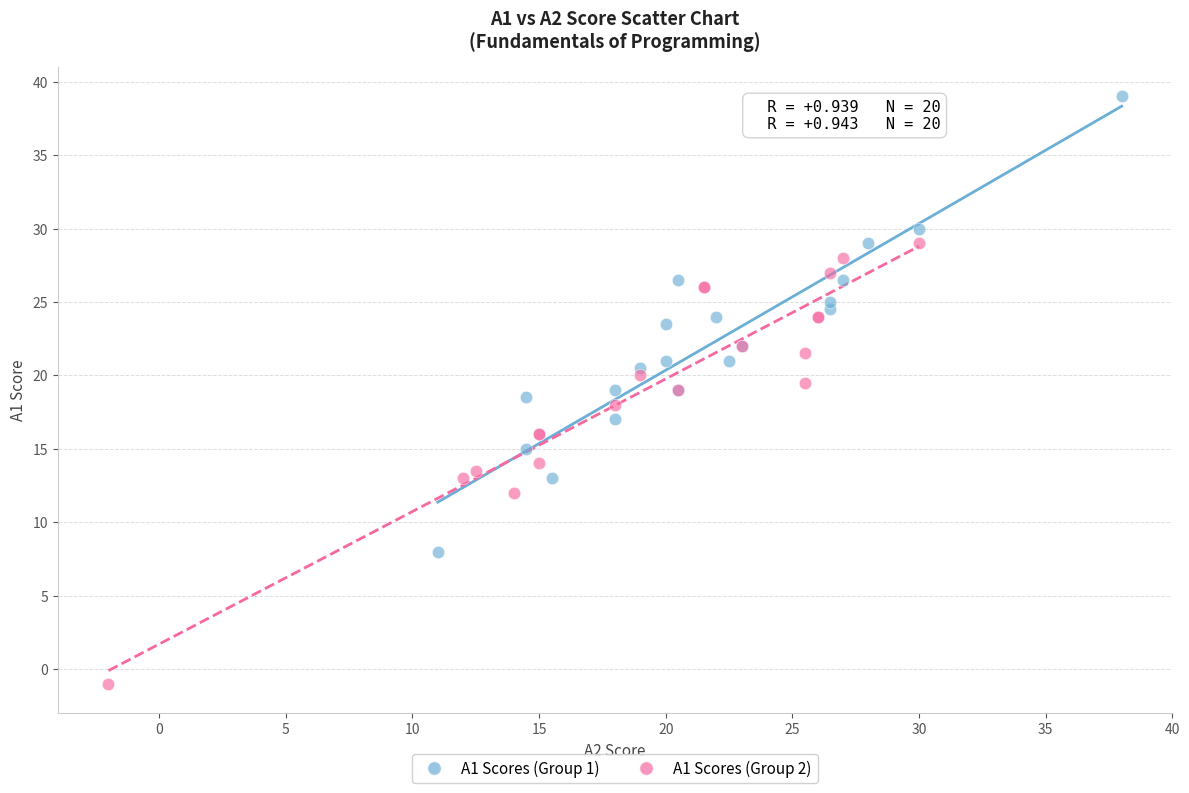

Which series reaches the minimum Y coordinate?

A1 Scores (Group 2)